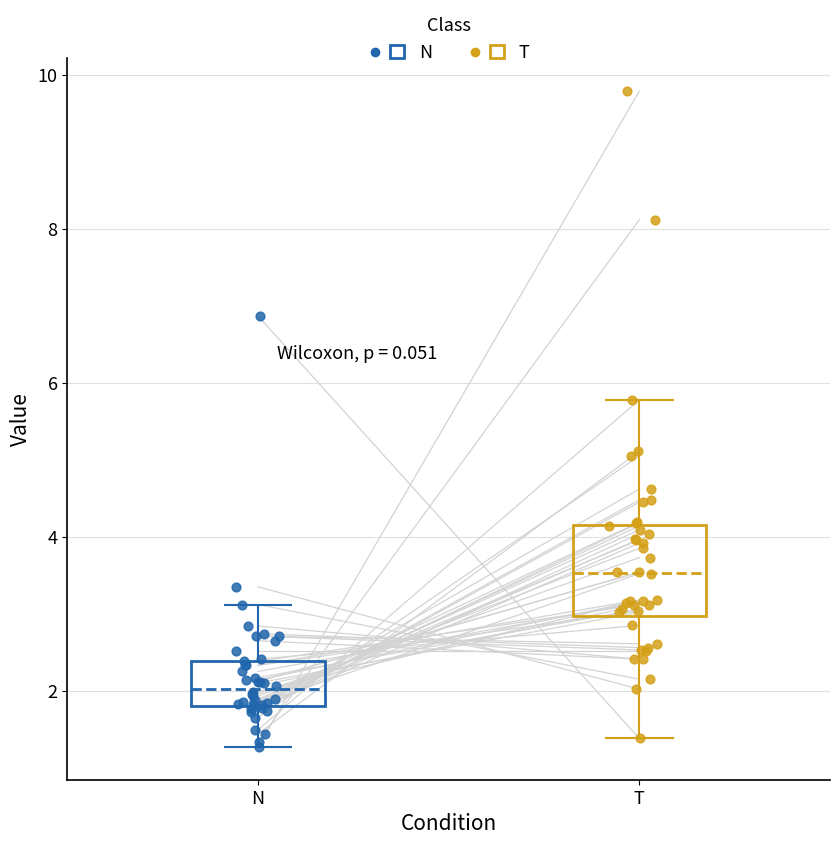

Comparing the boxes themselves (not the whiskers), which one is the tallest?

T